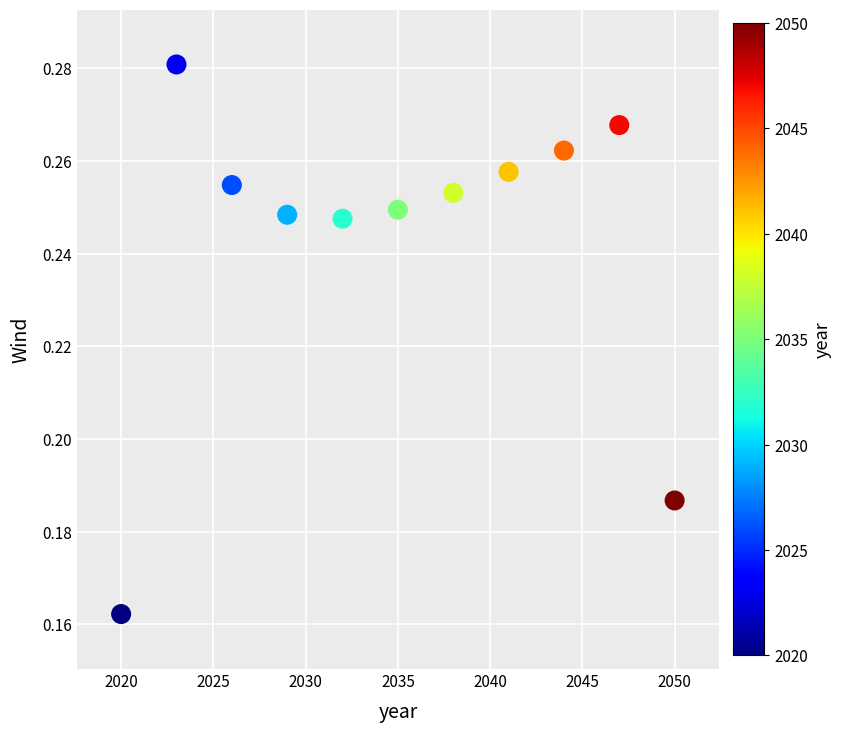

What is the range of X values (max minus min)?

30.0